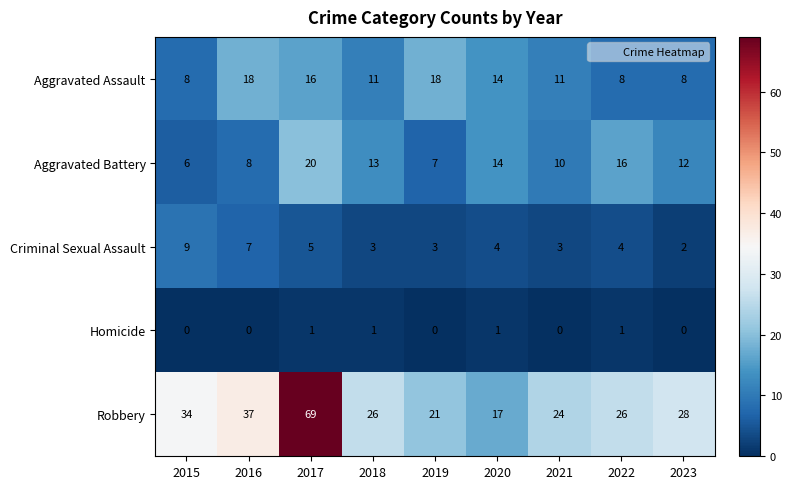

What is the difference between the highest and lowest values at 2021?

24